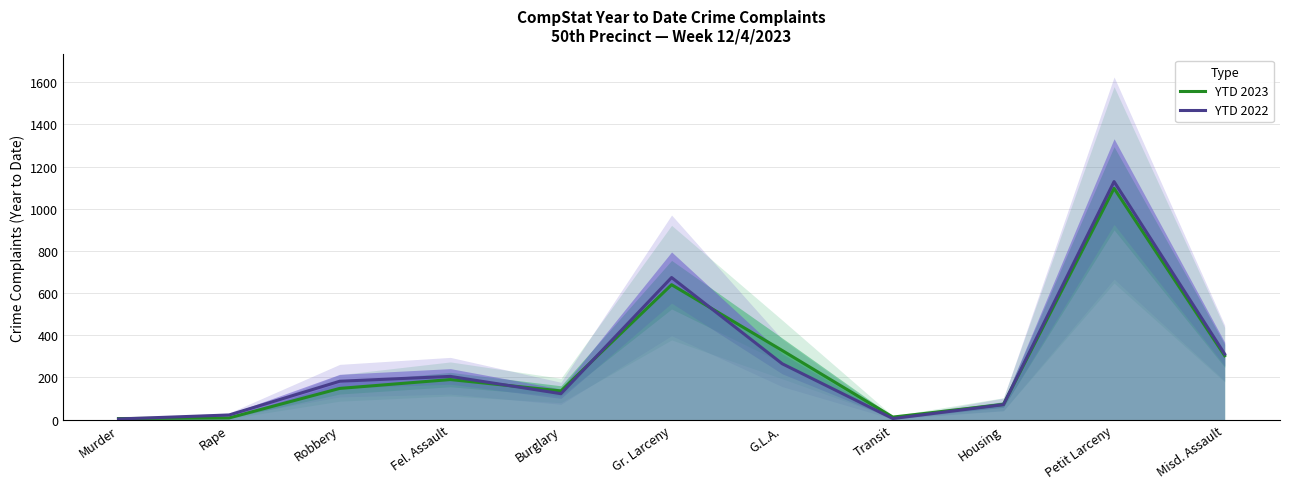

True or false: YTD 2022 has a value of 674 at Gr. Larceny.

True